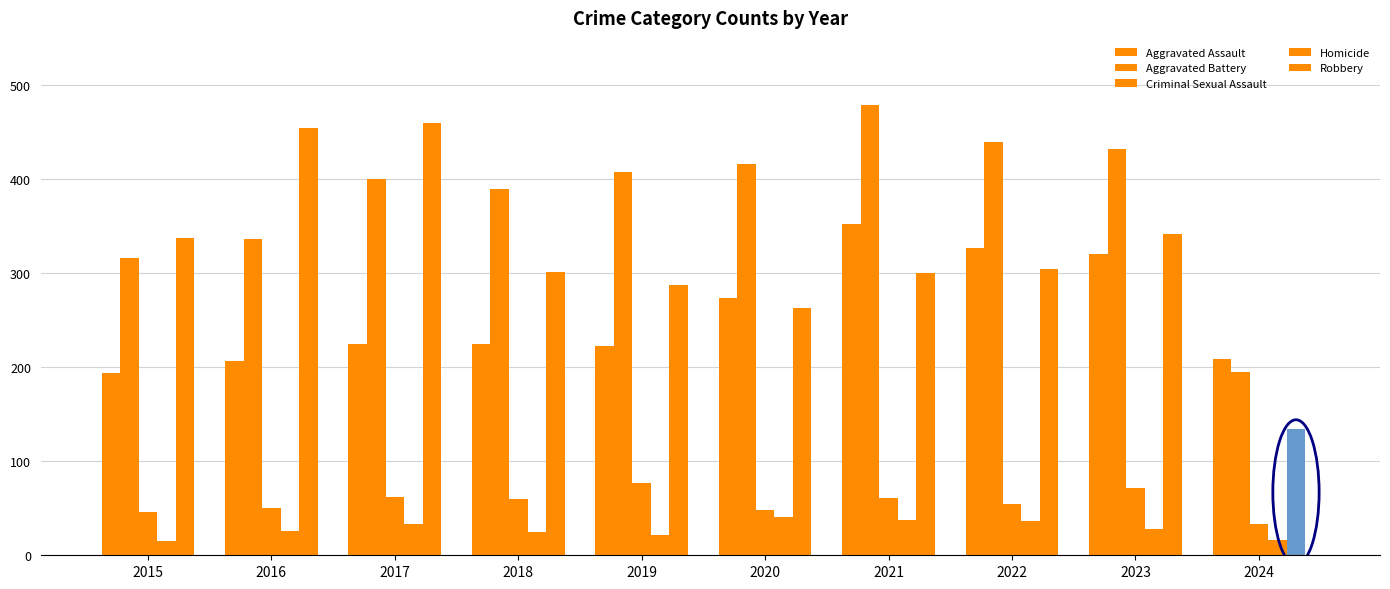

The Criminal Sexual Assault series shows 77 at 2019. True or false?

True